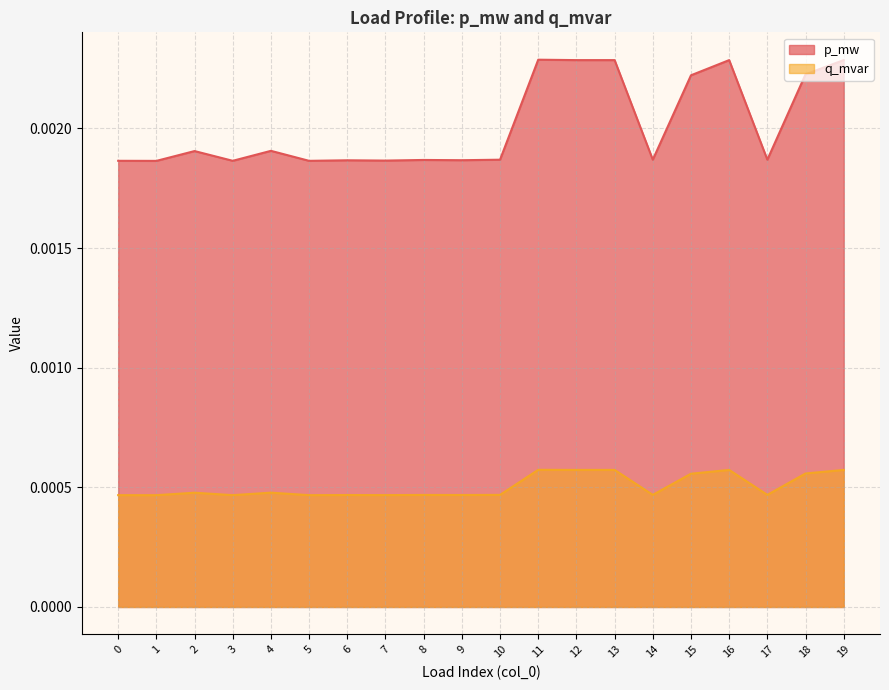

True or false: q_mvar and p_mw cross at least once.

False